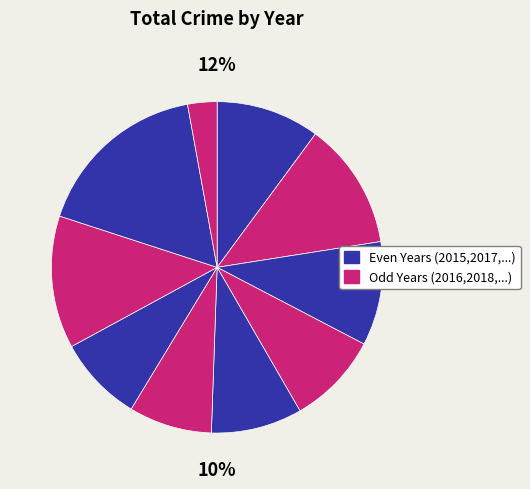

Approximately how many times larger is the value at 2016 compared to 2021?

1.5